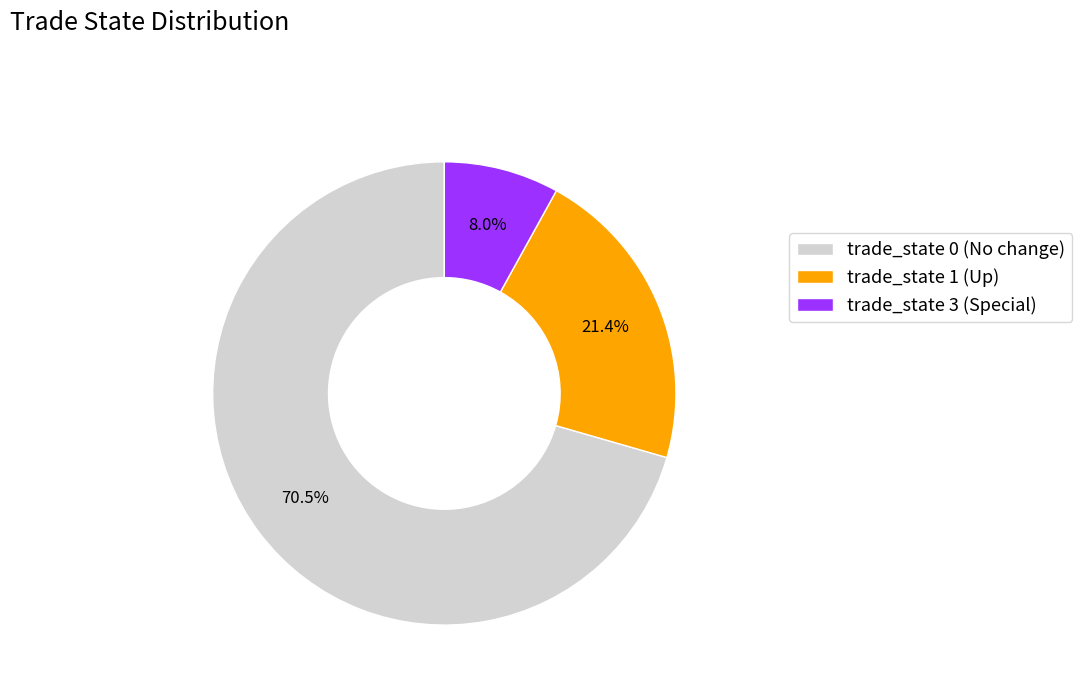

Is there a majority slice in this chart?

Yes